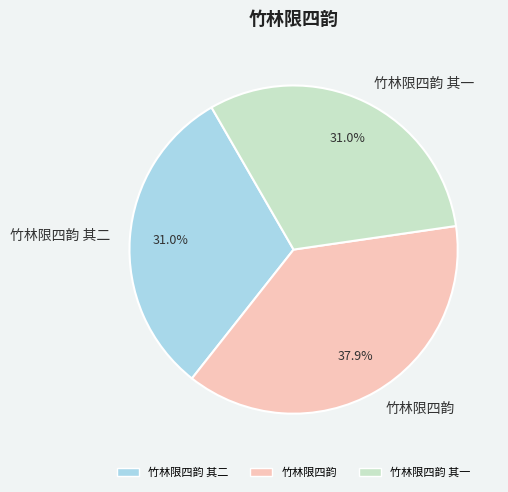

What is the ratio of the value at 竹林限四韵 其二 to the value at 竹林限四韵 其一?

1.0